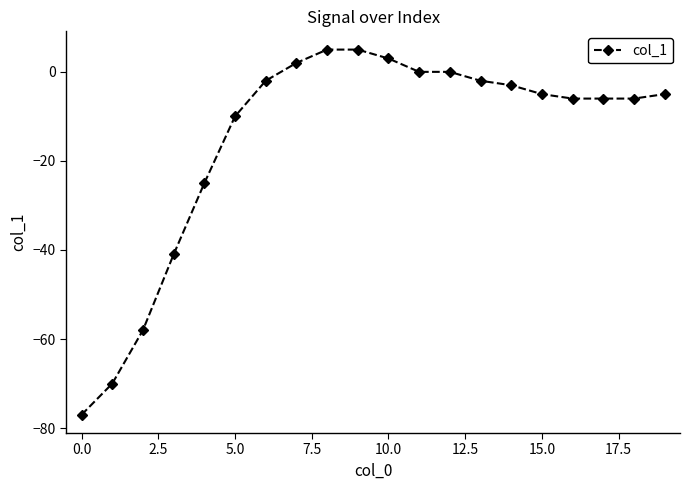

What is the difference between the second highest and minimum values?

82